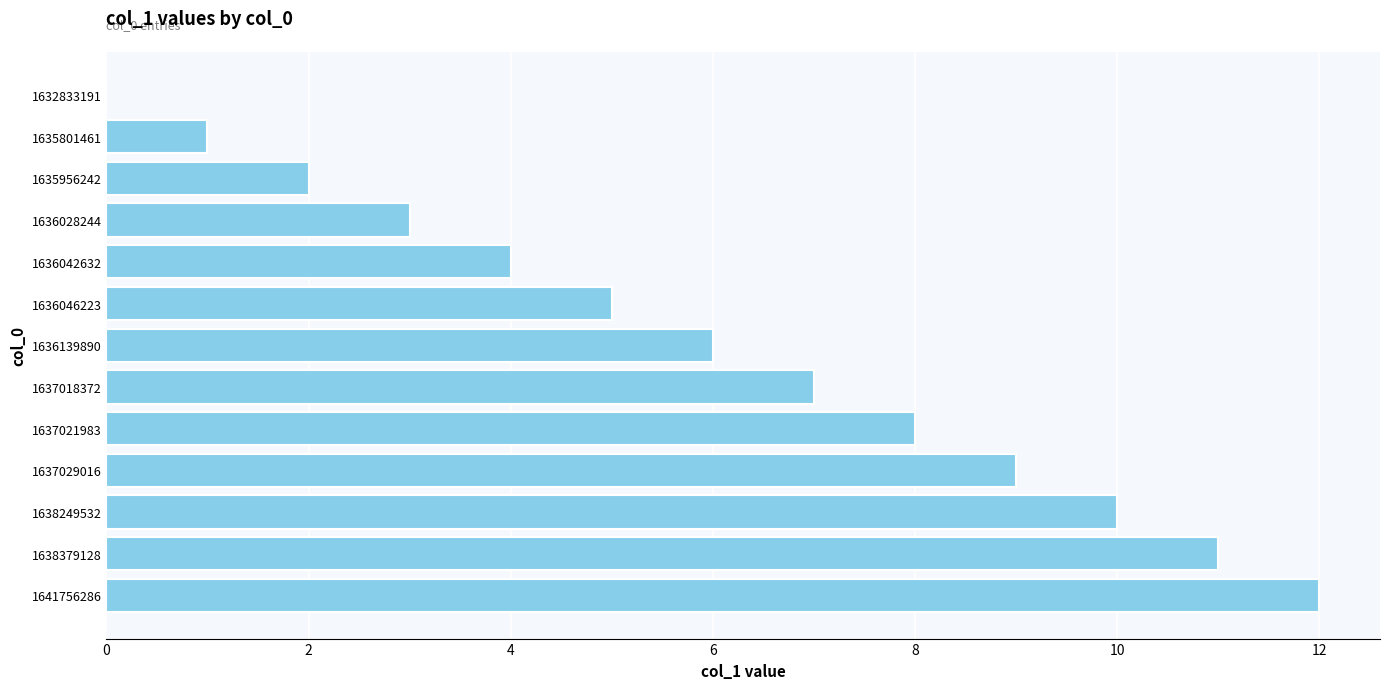

True or false: the data shows 4 at 1636042632.

True